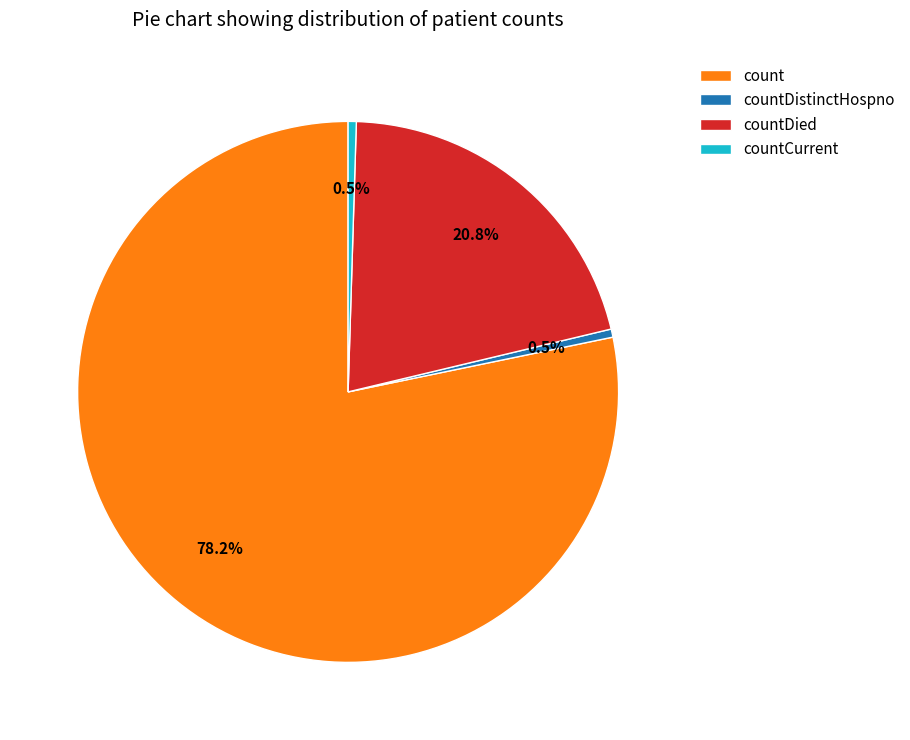

Approximately how many times larger is the value at count compared to countCurrent?

160.7